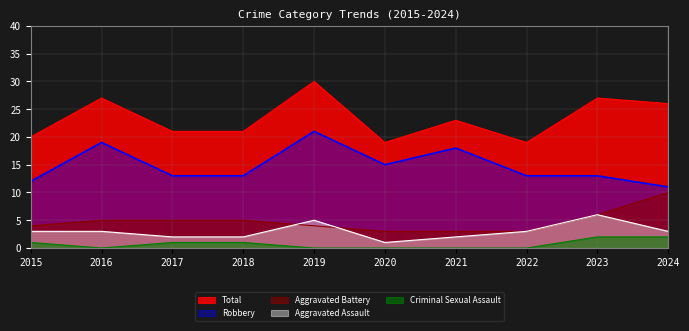

True or false: Total and Criminal Sexual Assault cross at least once.

False